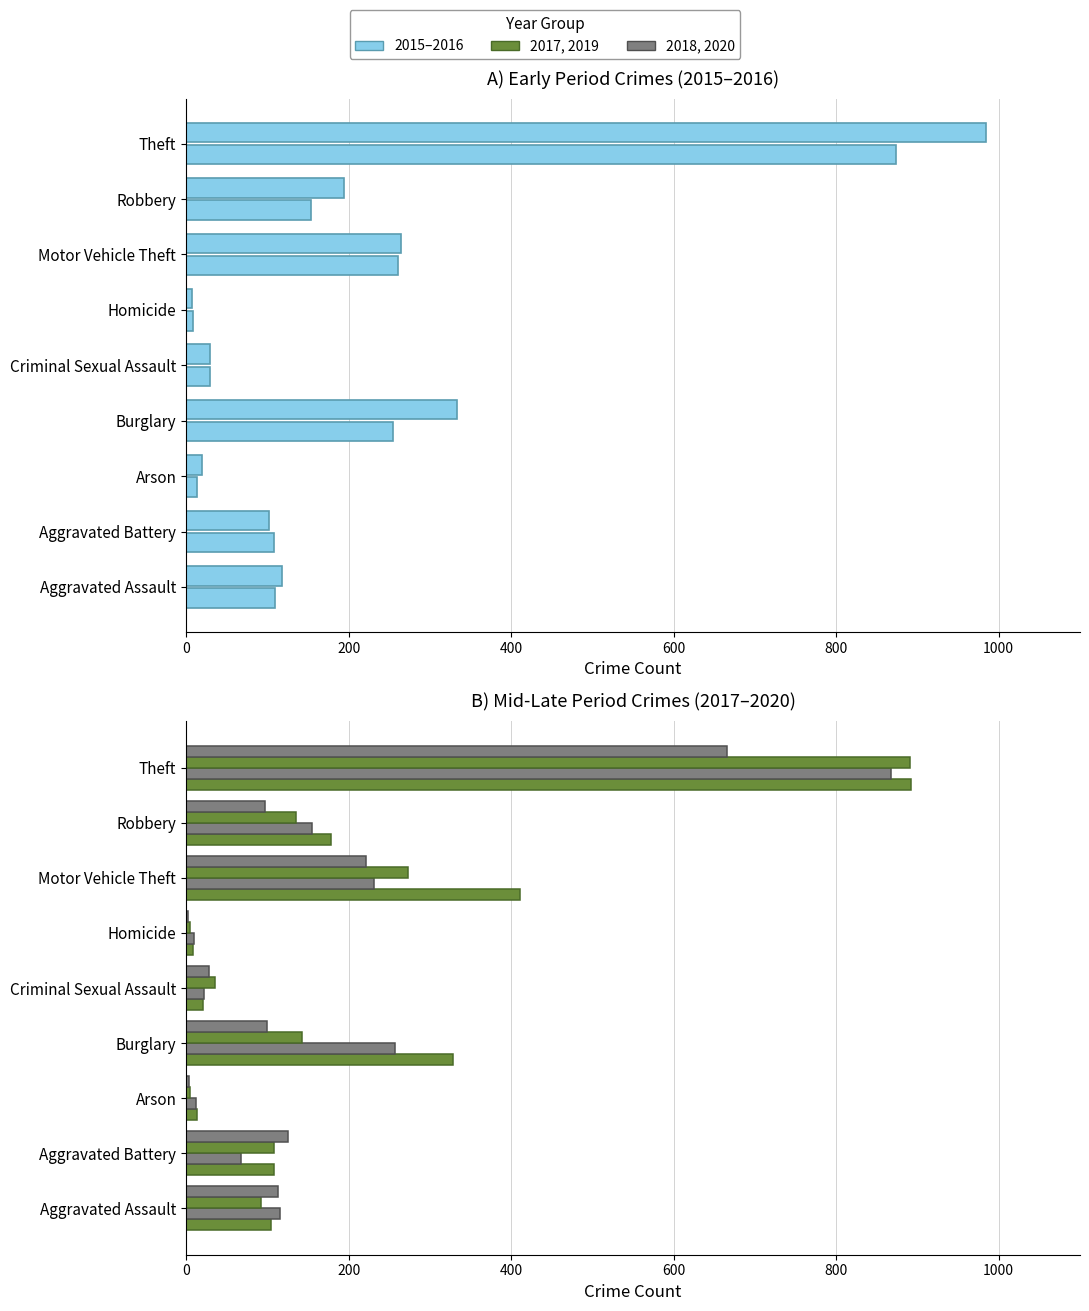

Reading left to right, list all the values displayed in this chart.

2015: 110	108	13	254	29	9	261	154	874
2016: 118	102	20	333	30	7	265	194	984
2017: 105	108	14	329	21	8	411	178	892
2018: 115	67	12	257	22	10	231	155	868
2019: 92	108	5	143	35	5	273	135	891
2020: 113	125	4	100	28	2	221	97	666